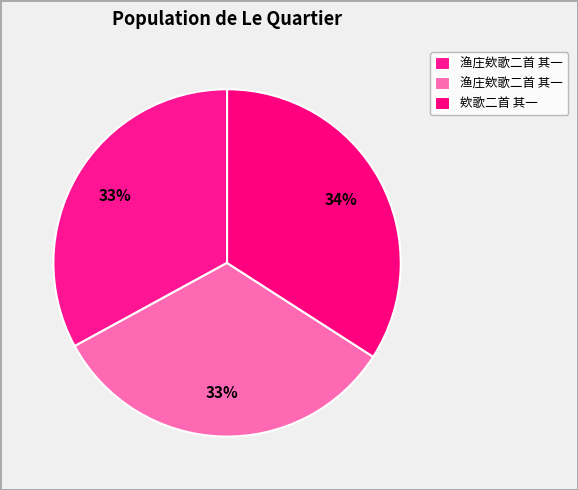

How many slices are in this pie chart?

3